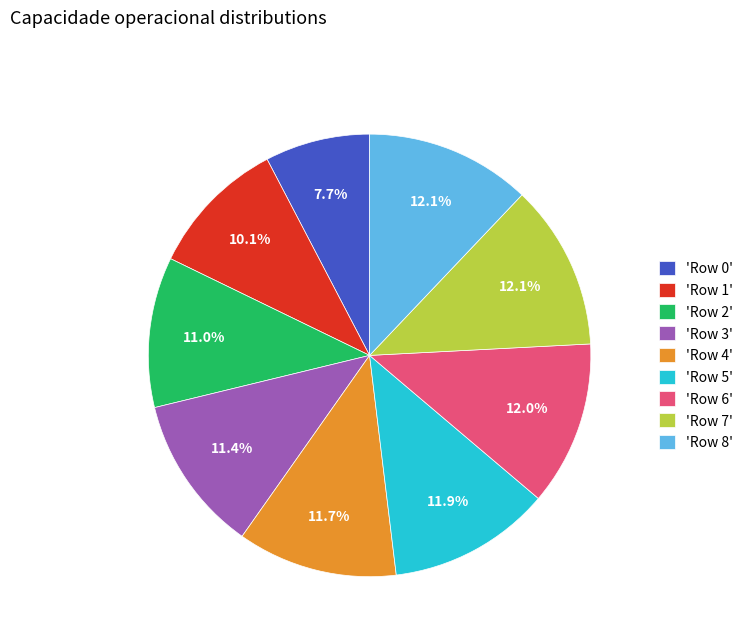

What percentage is NOT represented by 'Row 7'?

87.9%